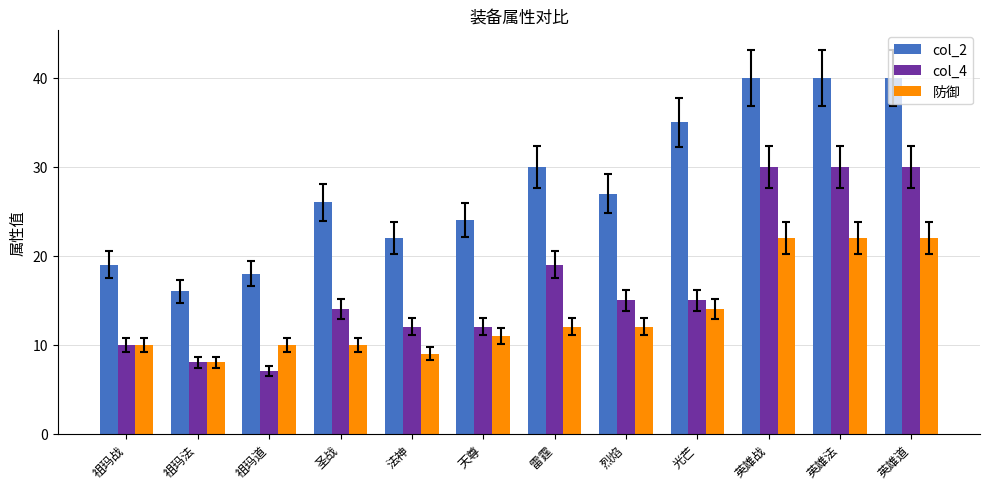

What is the difference between the highest and lowest values at 圣战?

16